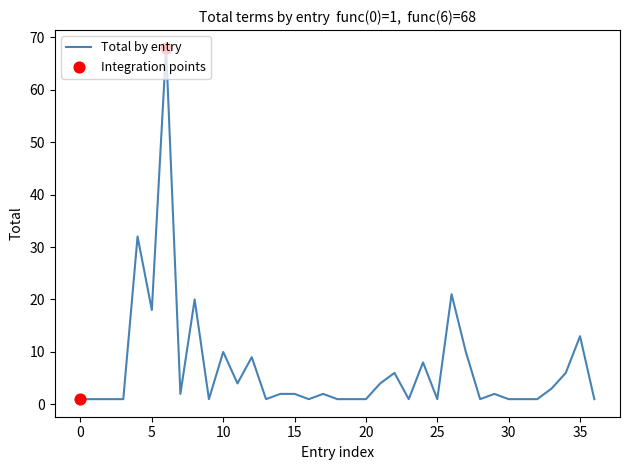

What is the difference between the maximum and minimum values?

67